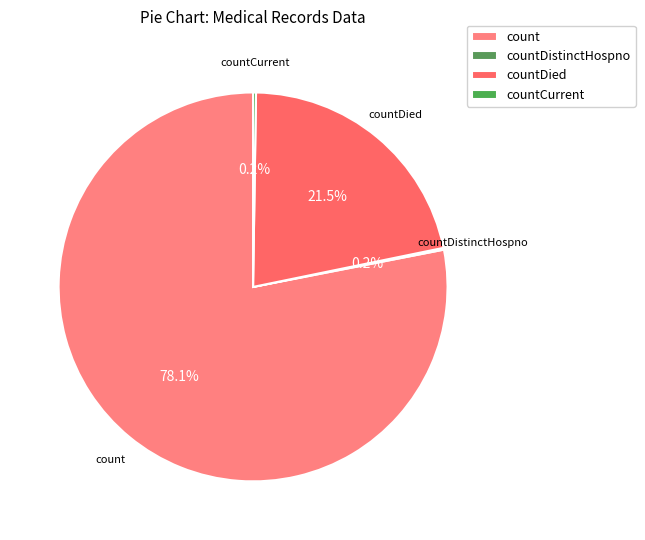

Does count represent more than half of the total?

Yes